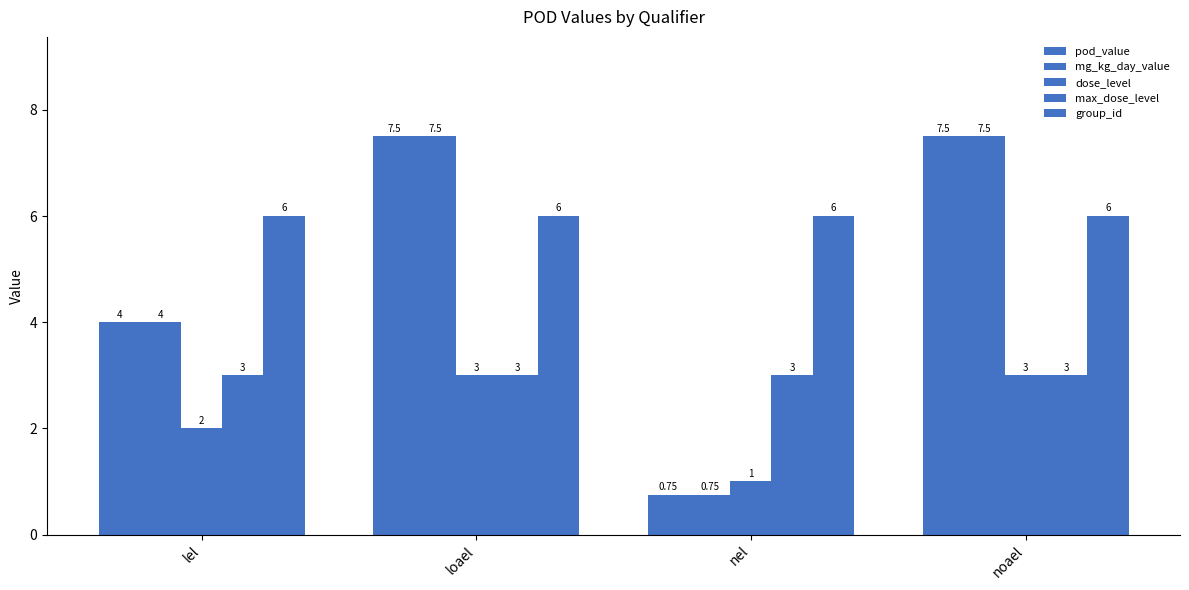

Is the value of group_id at noael greater than the value of mg_kg_day_value at loael?

No